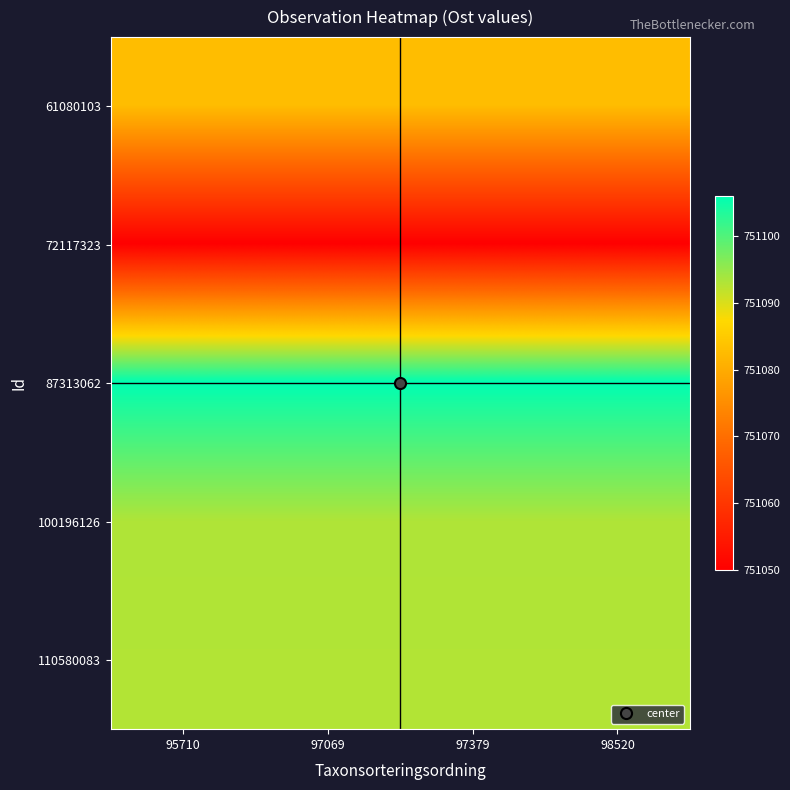

At how many categories does at least one series exceed 751098?

4